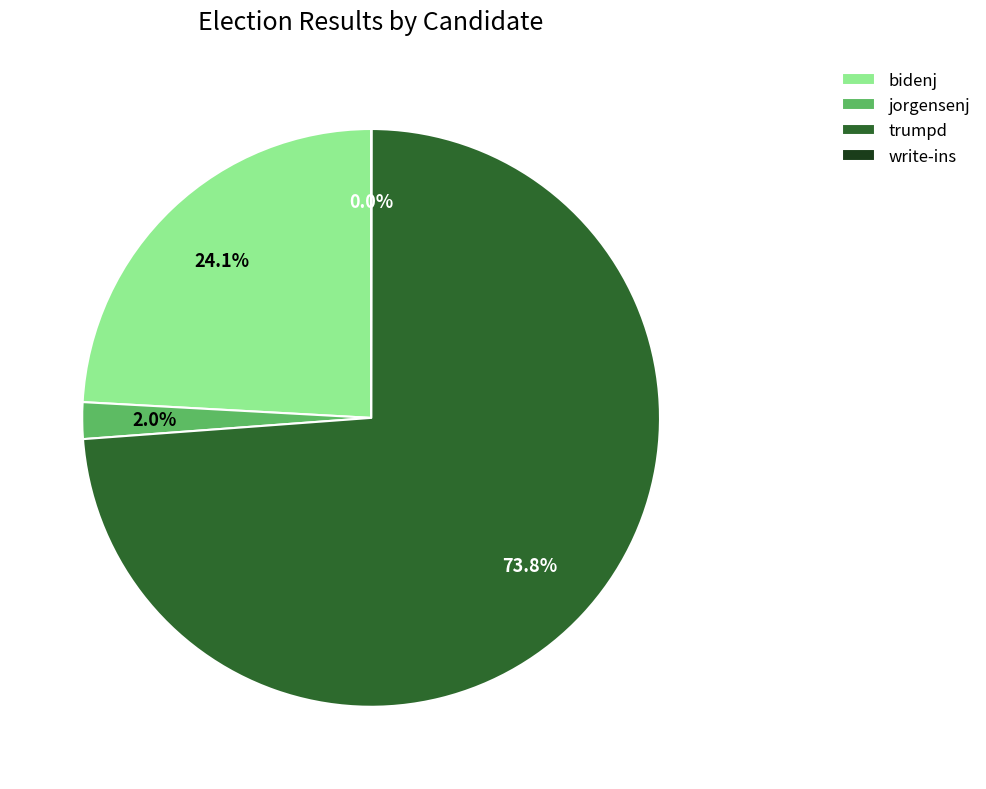

To the nearest percent, what percentage of the pie is trumpd?

74%